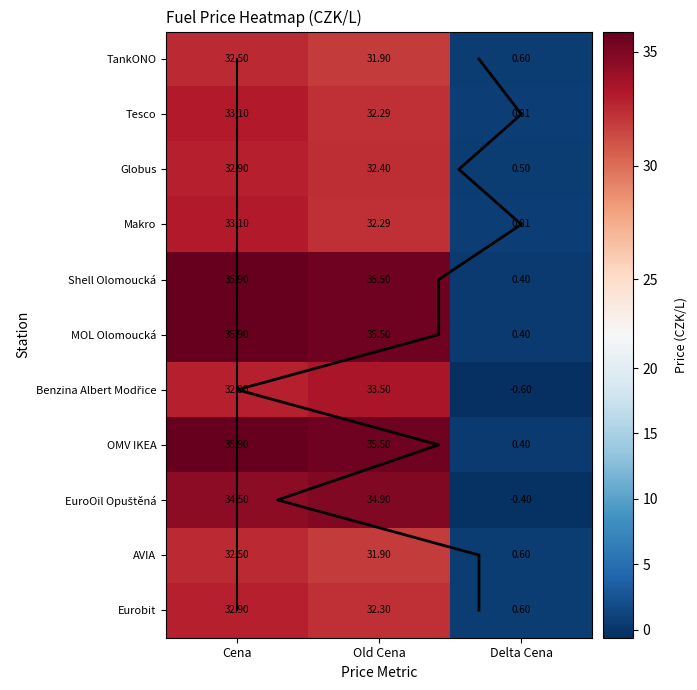

What is the total value across all series at Old Cena?

368.0